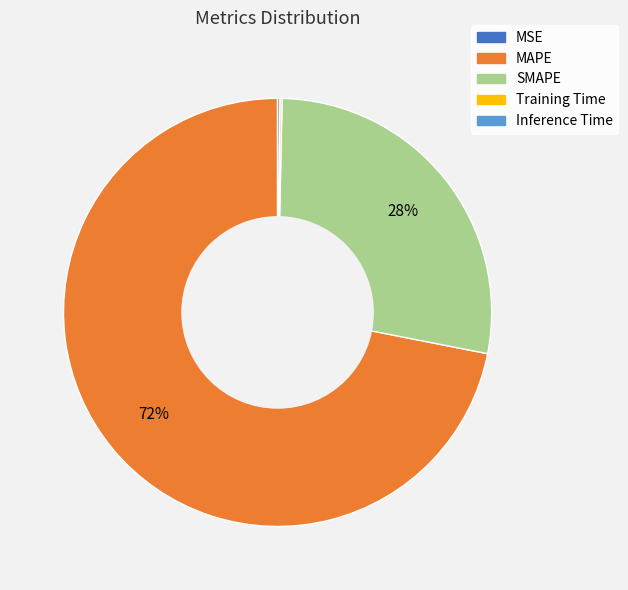

To the nearest percent, what is the average slice percentage?

20%